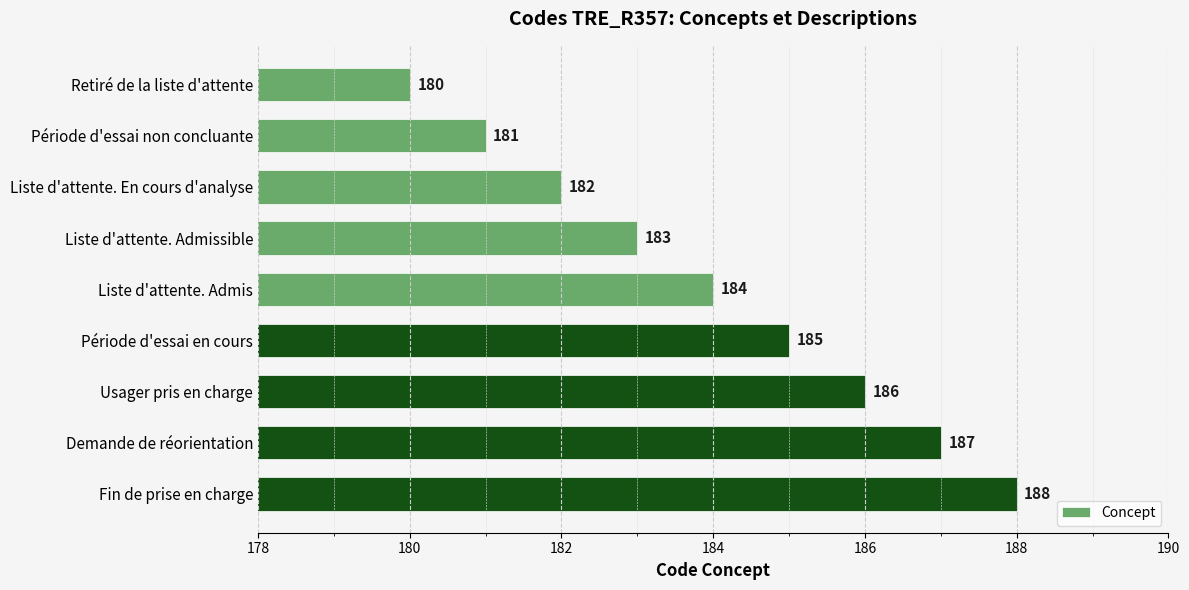

Count the number of data series in this chart.

1